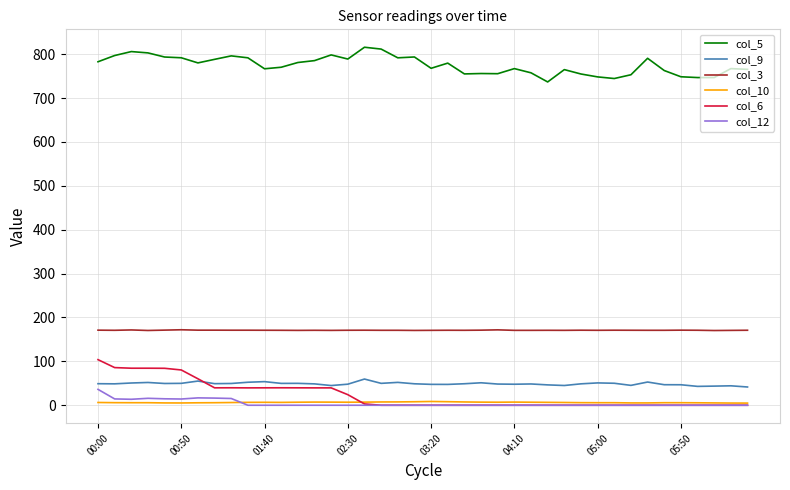

Which series has the largest total across all categories?

col_5